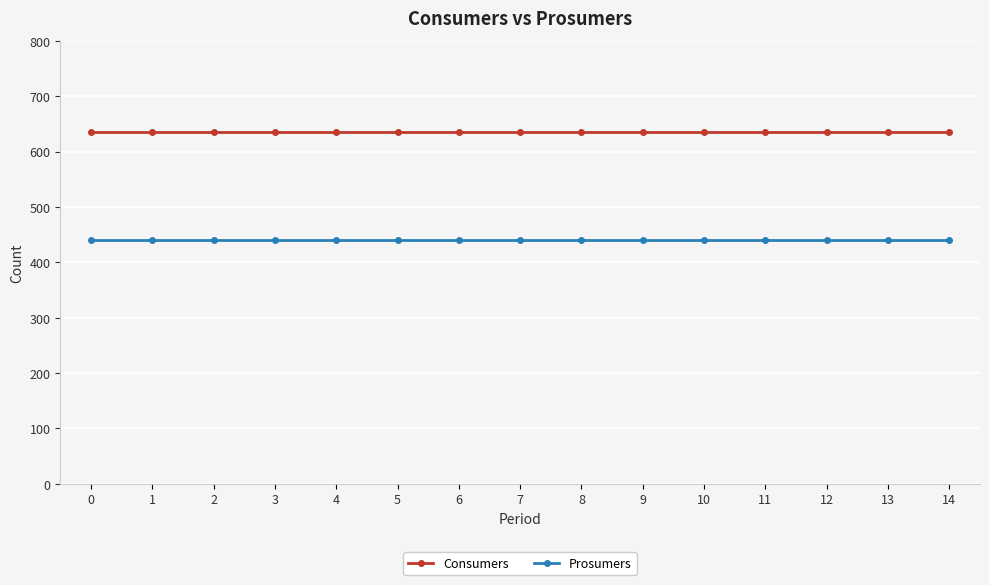

True or false: Consumers and Prosumers intersect in this chart.

False